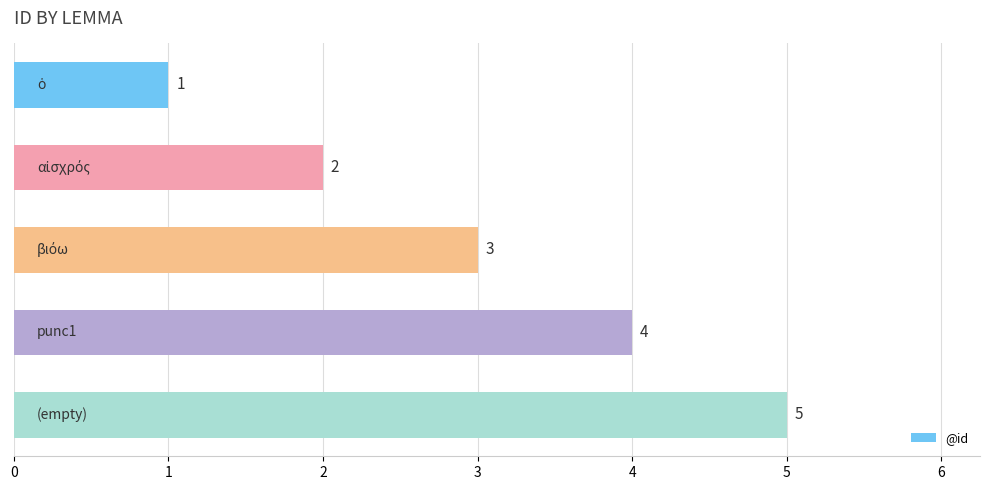

What is the value of the 3rd bar from the top?

3